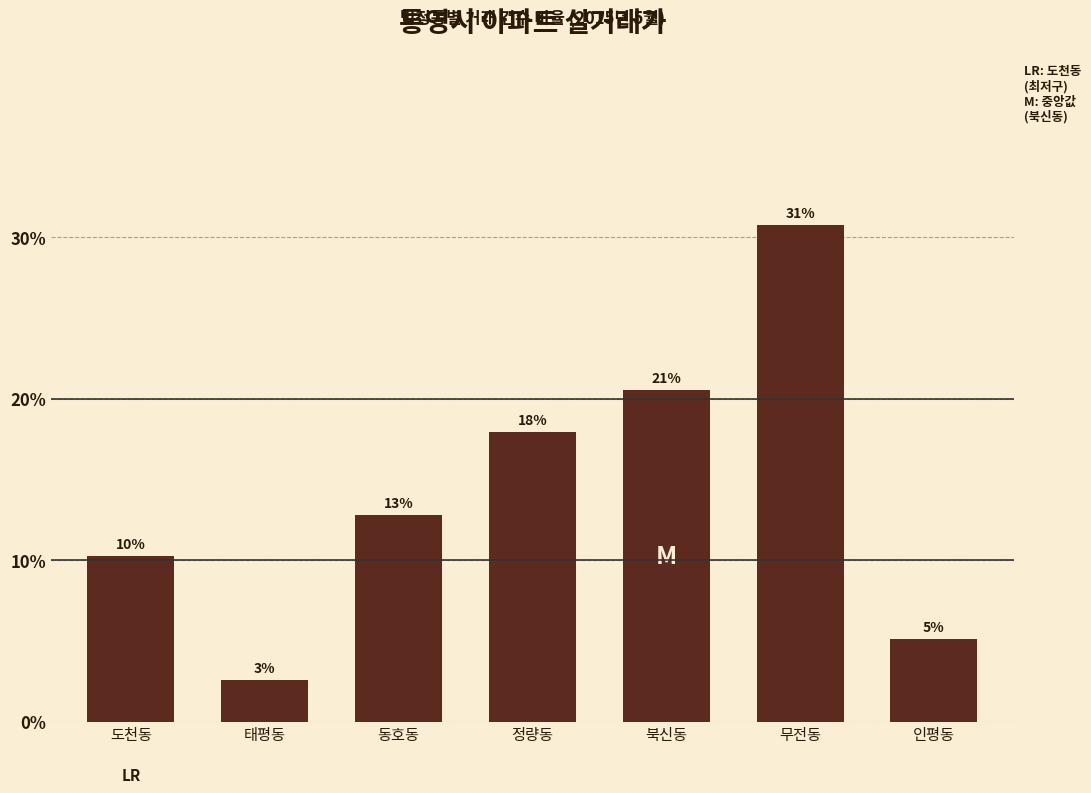

Does the chart contain any negative values?

No